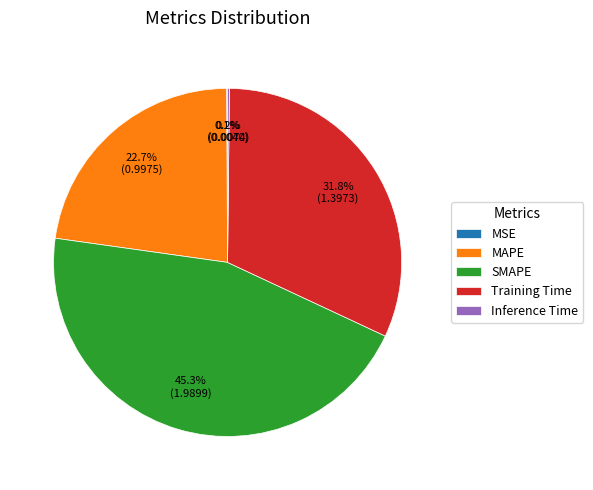

To the nearest percent, what is the difference between the largest and smallest slice percentages?

45%